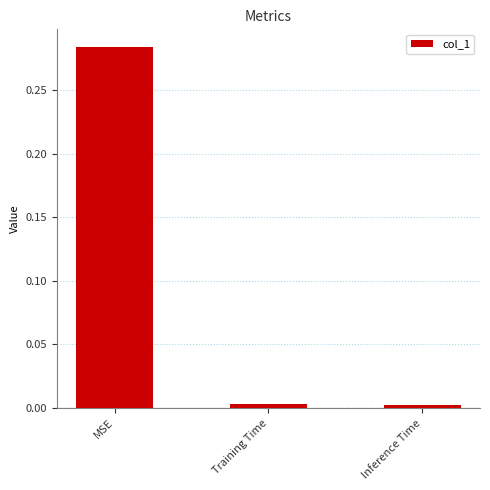

Is it true that the value at MSE is 0.2?

False